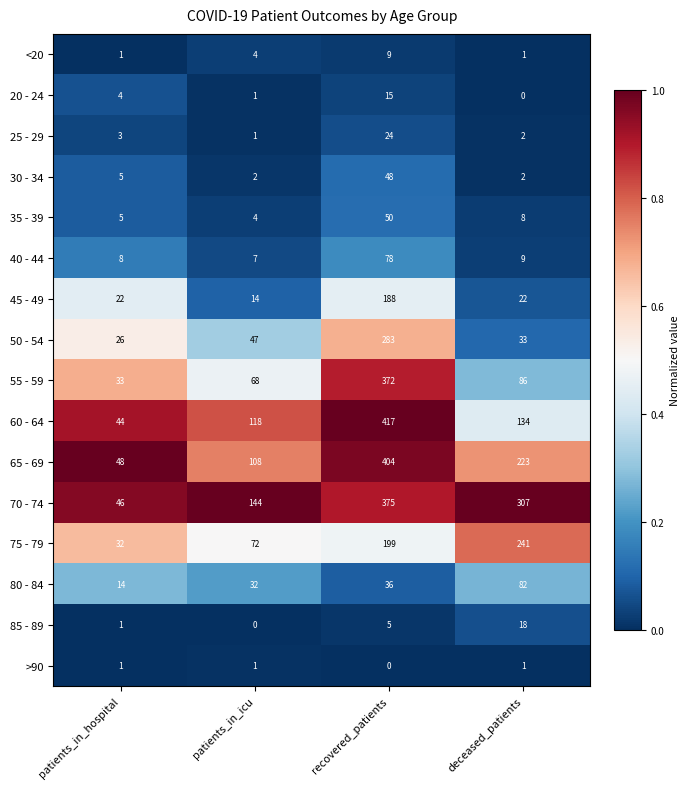

Which category has the highest value across all series?

recovered_patients